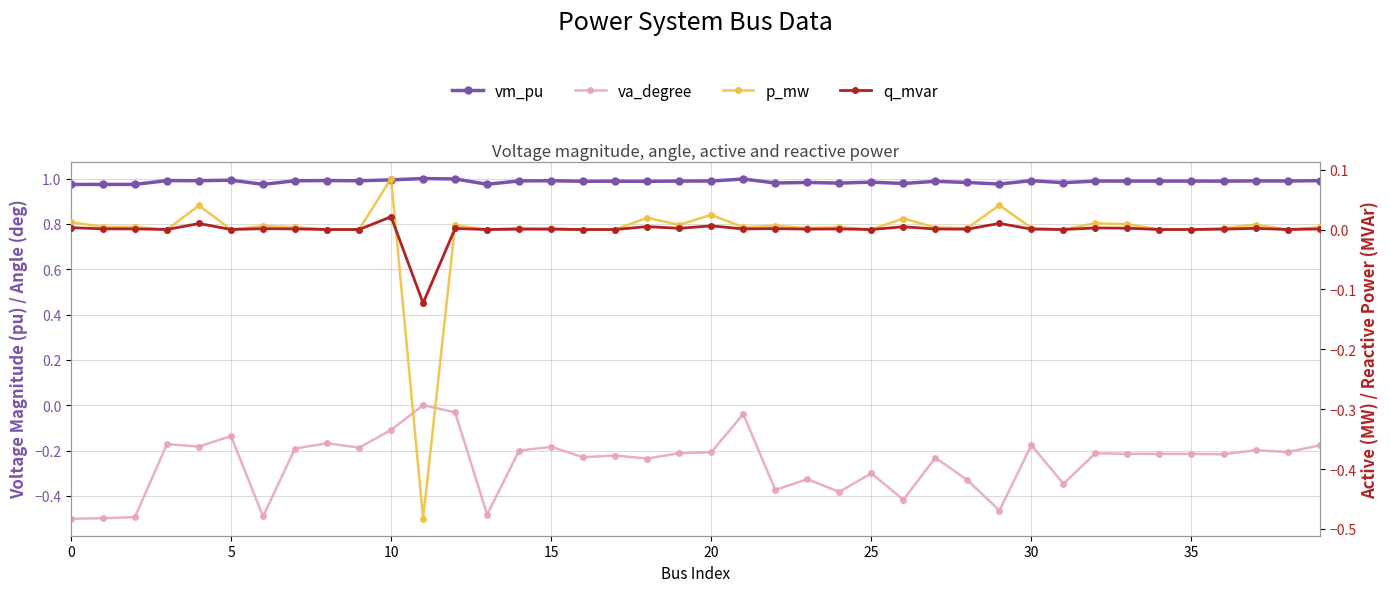

What is the highest value of the p_mw series?

0.1